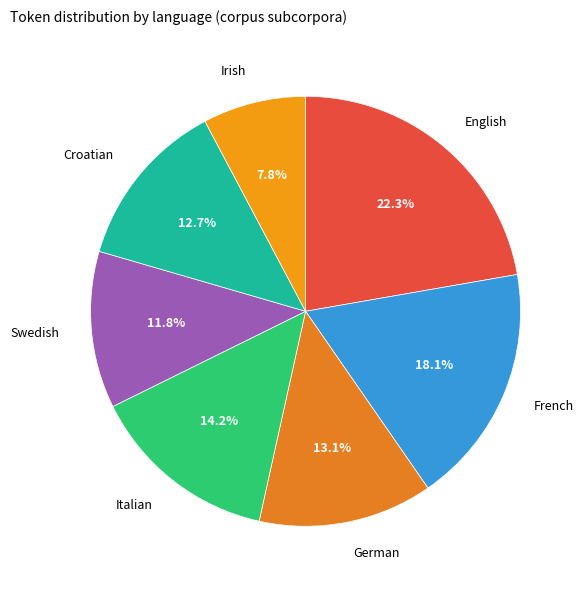

Is the sum of Swedish and Irish greater than half?

No